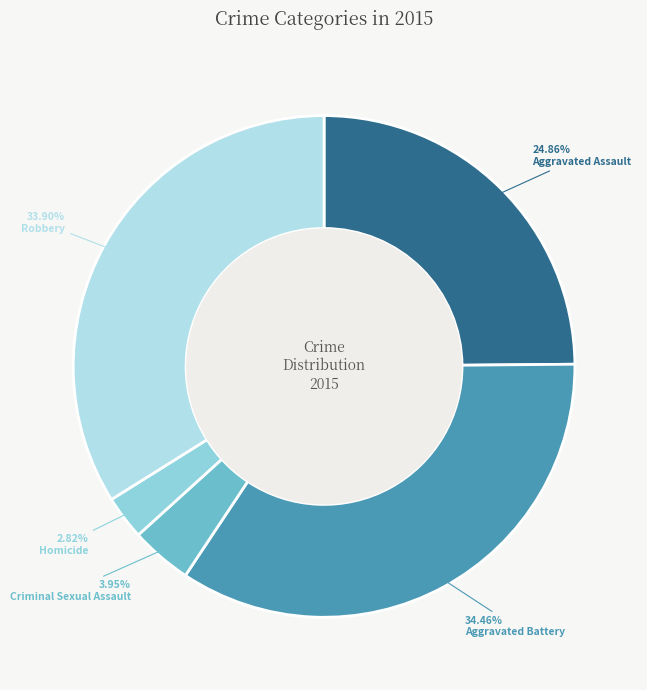

The Homicide slice represents 3% of the pie. True or false?

True